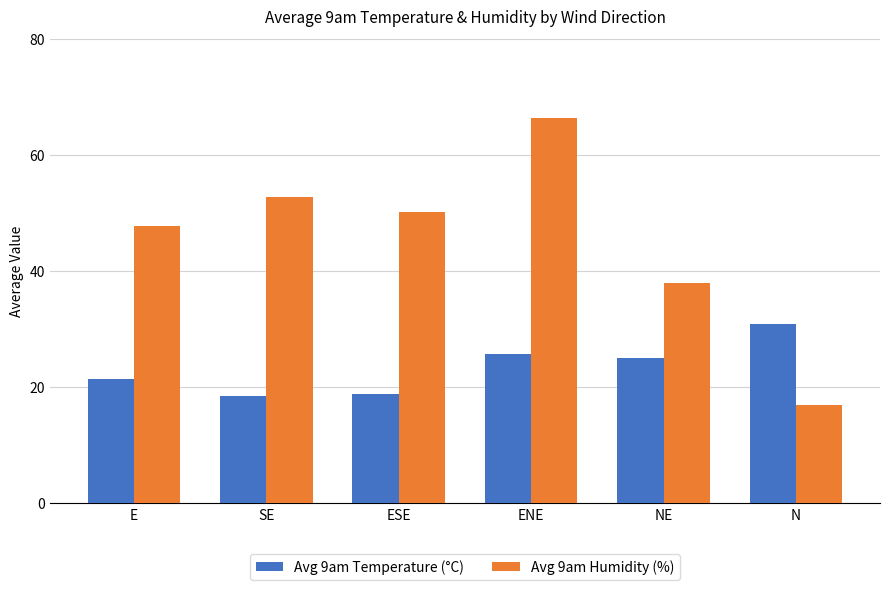

What is the difference between the maximum and minimum values in the Avg 9am Humidity (%) series?

49.5